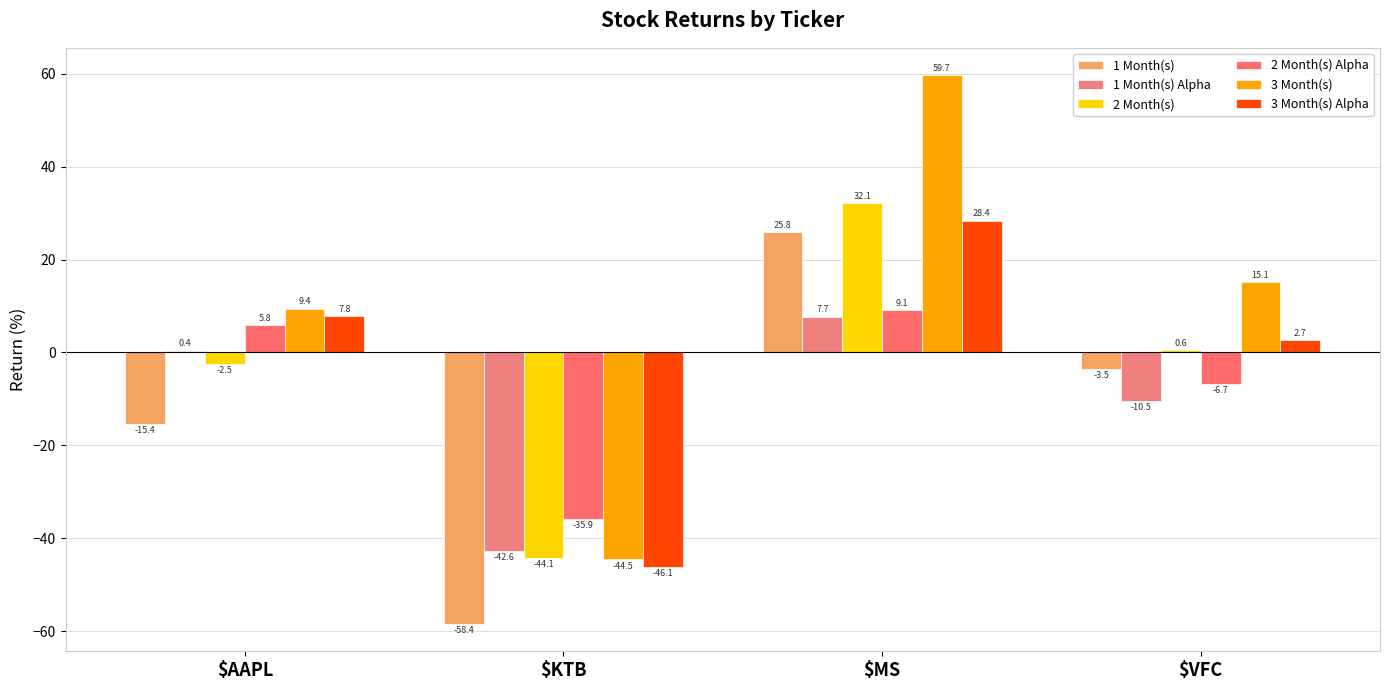

What is the greatest value displayed?

59.7